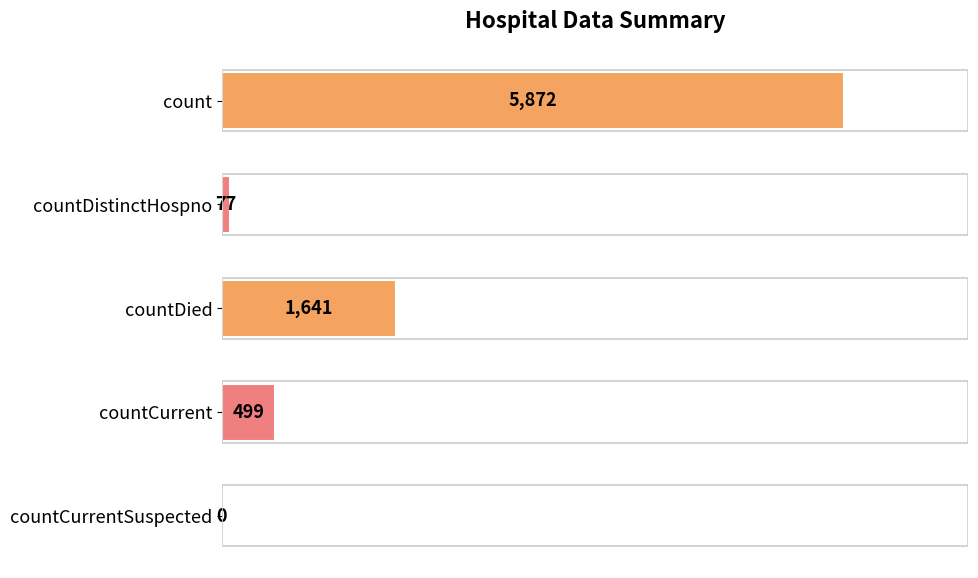

How many positive values are there?

4